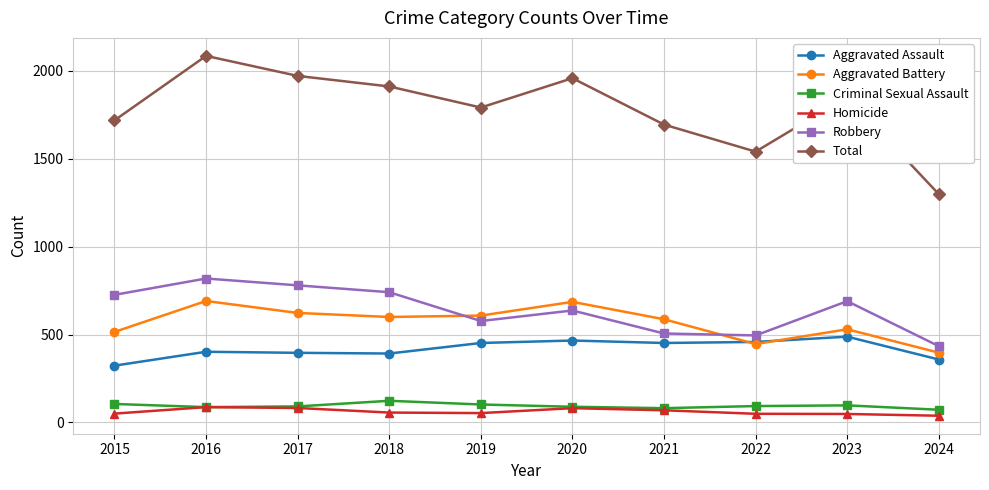

True or false: Criminal Sexual Assault and Aggravated Assault intersect in this chart.

False